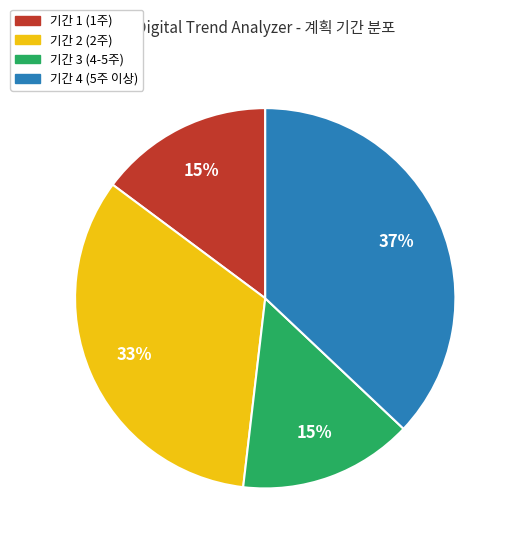

Which has a higher value, 기간 3 (4-5주) or 기간 4 (5주 이상)?

기간 4 (5주 이상)